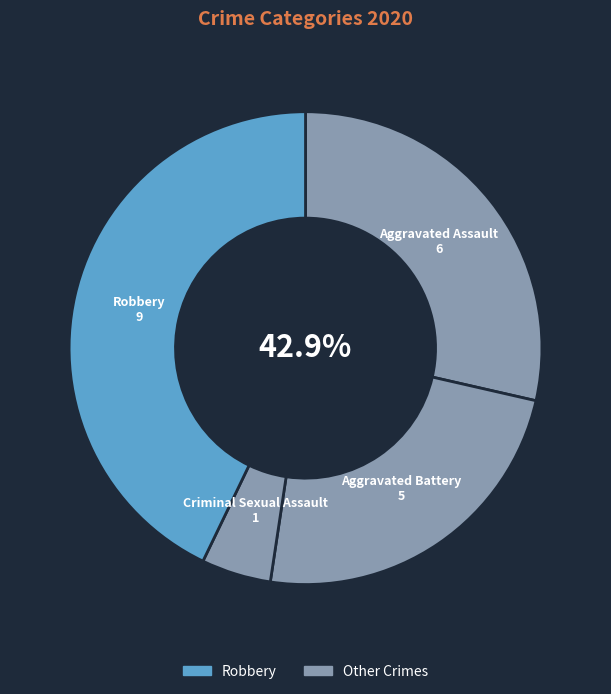

What is the total percentage of Aggravated Assault and Criminal Sexual Assault?

33.3%